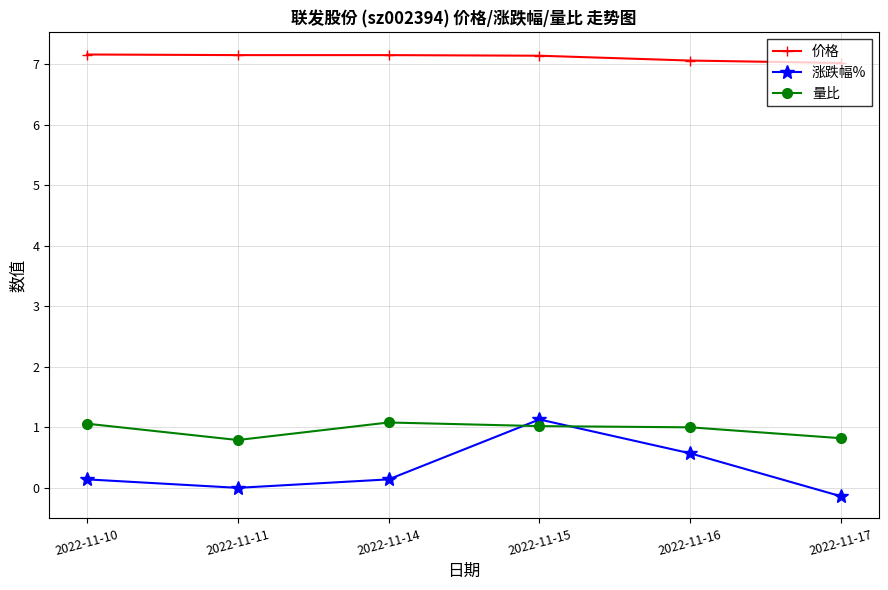

At which label does 量比 first exceed 1?

2022-11-10